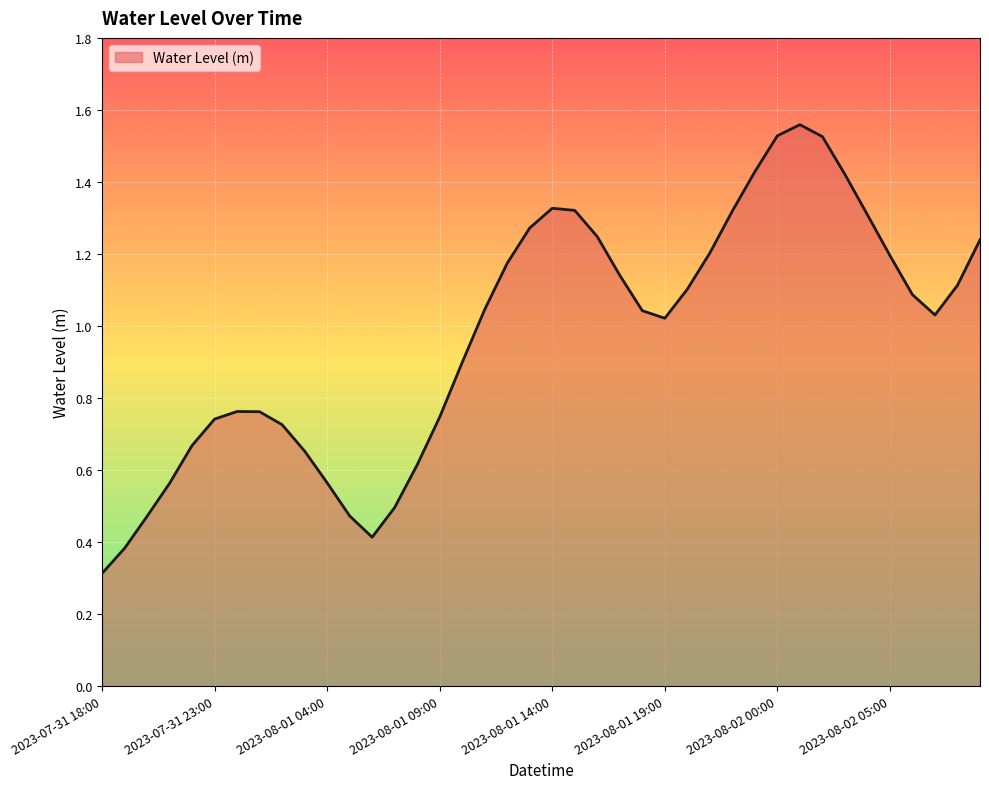

List the labels in order of value, smallest first.

2023-07-31 18:00, 2023-07-31 19:00, 2023-08-01 06:00, 2023-07-31 20:00, 2023-08-01 05:00, 2023-08-01 07:00, 2023-07-31 21:00, 2023-08-01 04:00, 2023-08-01 08:00, 2023-08-01 03:00, 2023-07-31 22:00, 2023-08-01 02:00, 2023-07-31 23:00, 2023-08-01 09:00, 2023-08-01 01:00, 2023-08-01 00:00, 2023-08-01 10:00, 2023-08-01 19:00, 2023-08-02 07:00, 2023-08-01 18:00, 2023-08-01 11:00, 2023-08-02 06:00, 2023-08-01 20:00, 2023-08-02 08:00, 2023-08-01 17:00, 2023-08-01 12:00, 2023-08-02 05:00, 2023-08-01 21:00, 2023-08-02 09:00, 2023-08-01 16:00, 2023-08-01 13:00, 2023-08-02 04:00, 2023-08-01 22:00, 2023-08-01 15:00, 2023-08-01 14:00, 2023-08-02 03:00, 2023-08-01 23:00, 2023-08-02 02:00, 2023-08-02 00:00, 2023-08-02 01:00